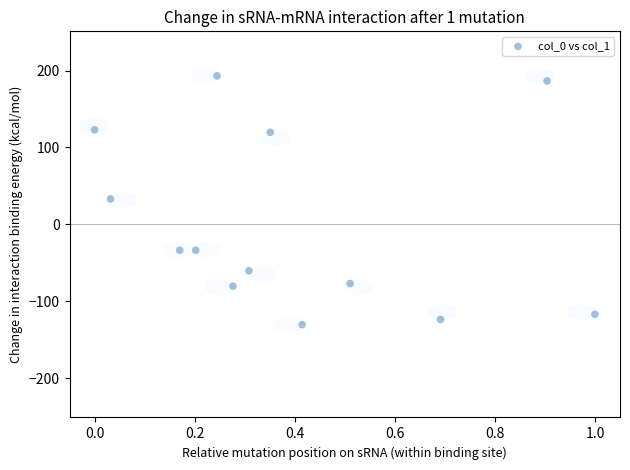

What is the range of X values (max minus min)?

1.0